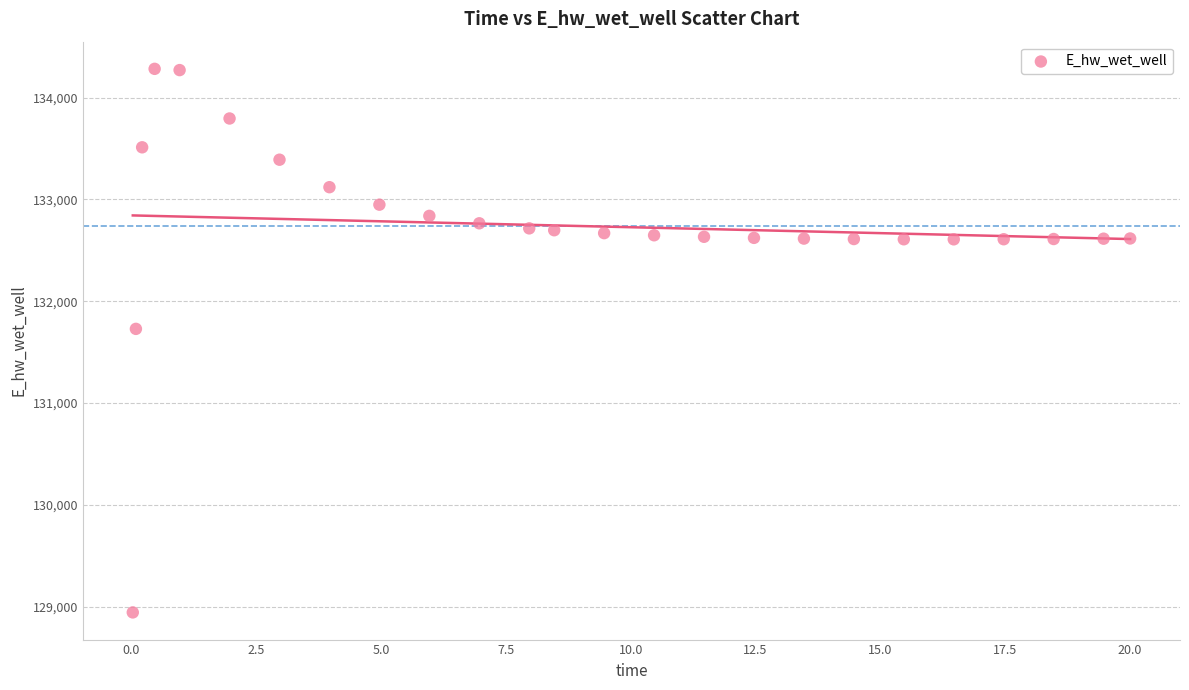

What Y value in the scatter plot is closest to 131612?

131727.9